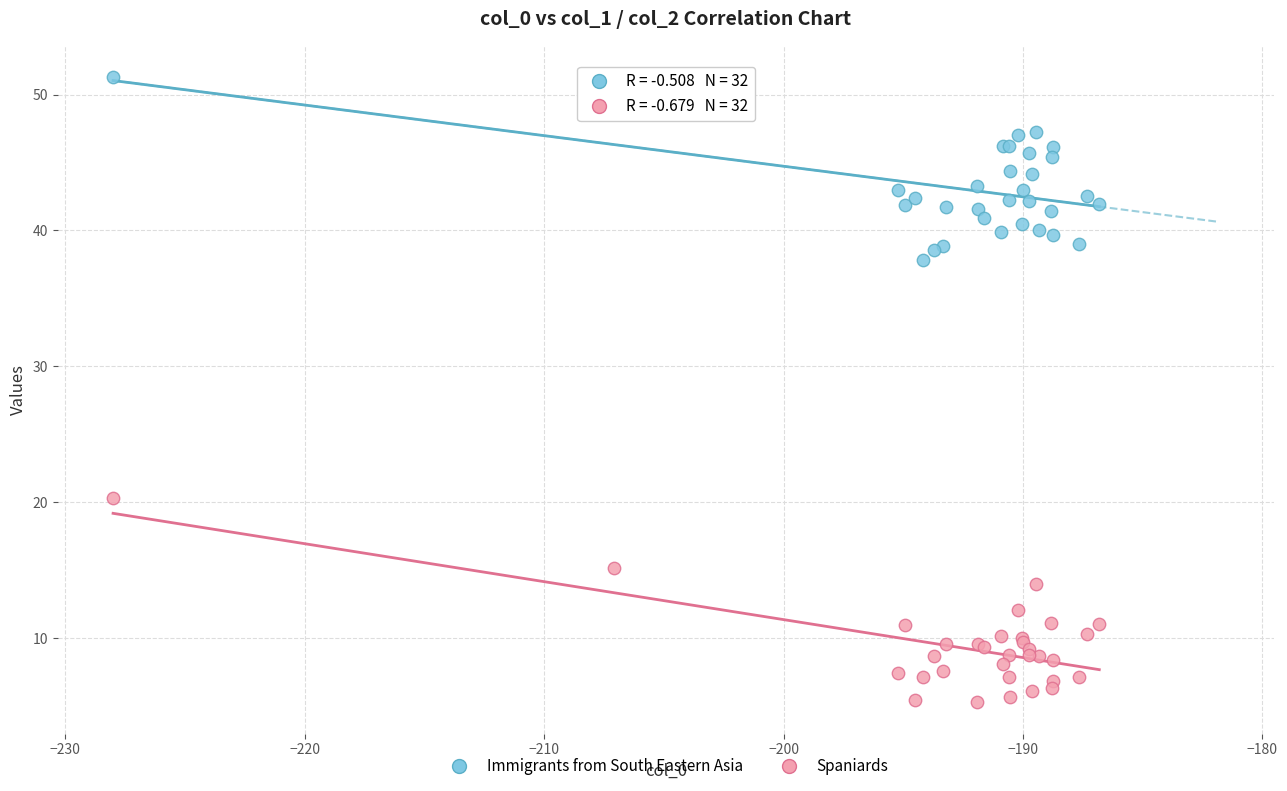

Which series has the largest Y range (max minus min)?

Spaniards